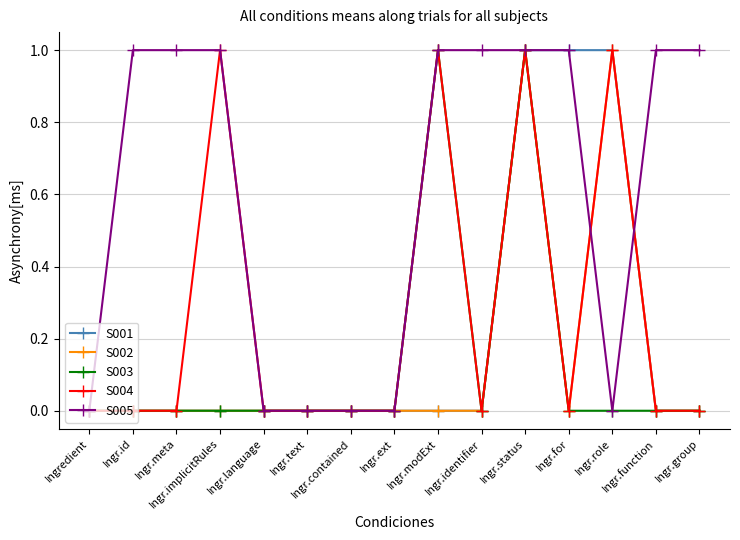

Which series has the largest total across all categories?

S005